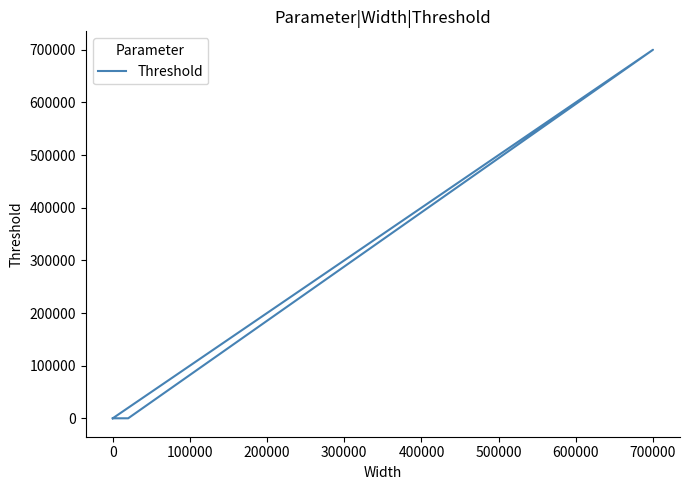

What is the difference between the maximum and second lowest values?

699994